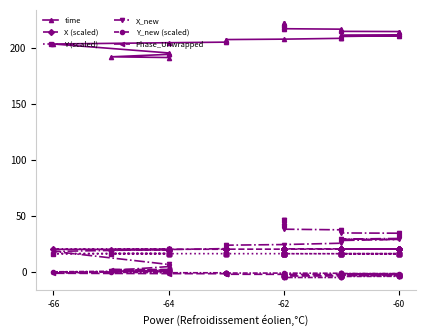

How many values in Y_new (scaled) are above zero?

3